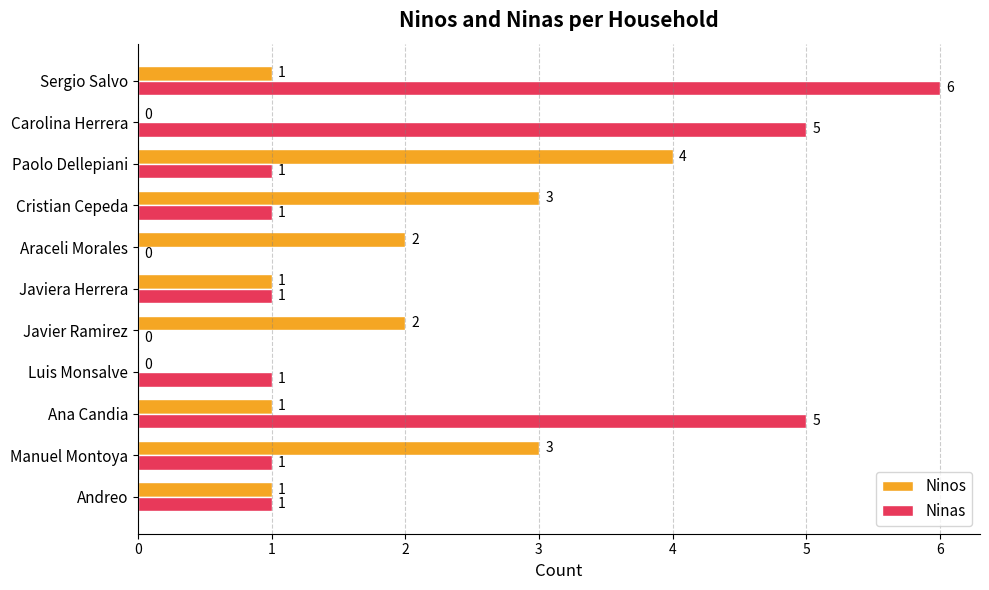

How many Ninas values are between 1 and 5?

8